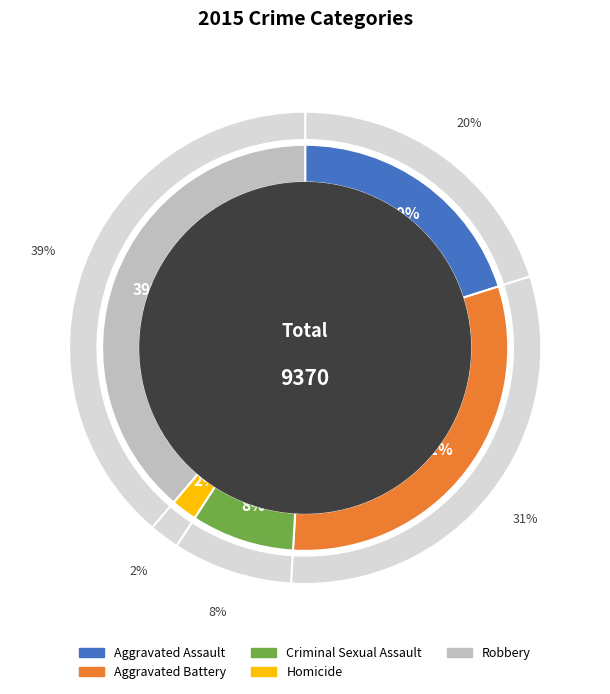

Which slice is the largest?

Robbery